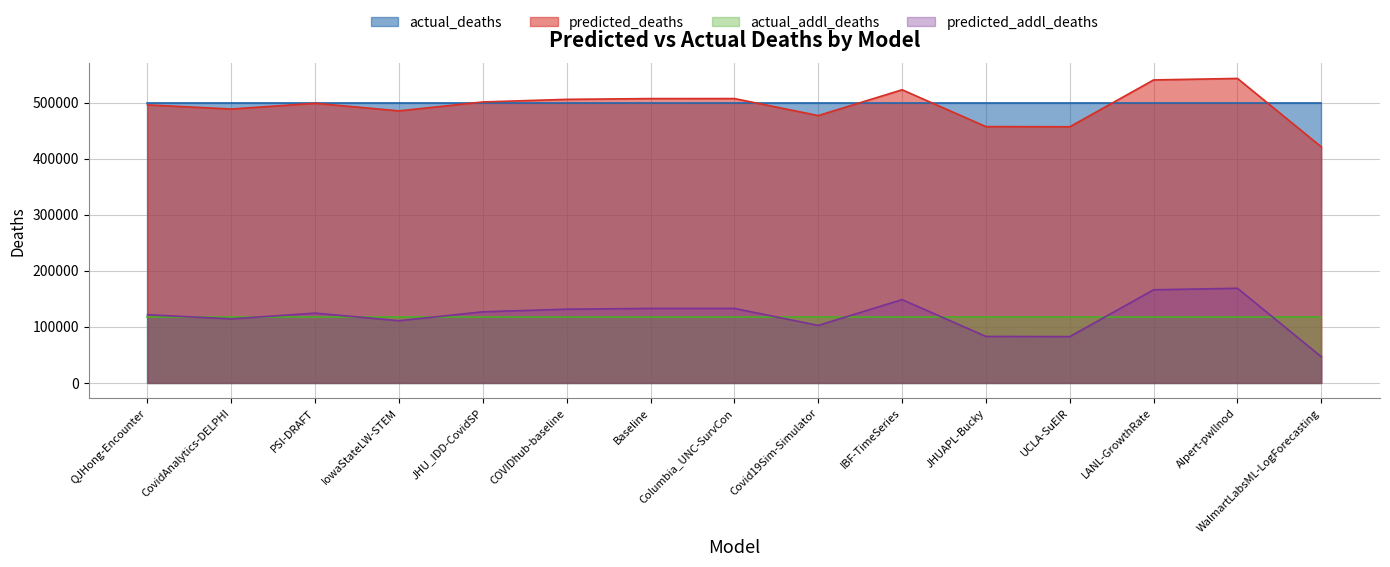

What is the difference between the highest and lowest values at COVIDhub-baseline?

387881.7